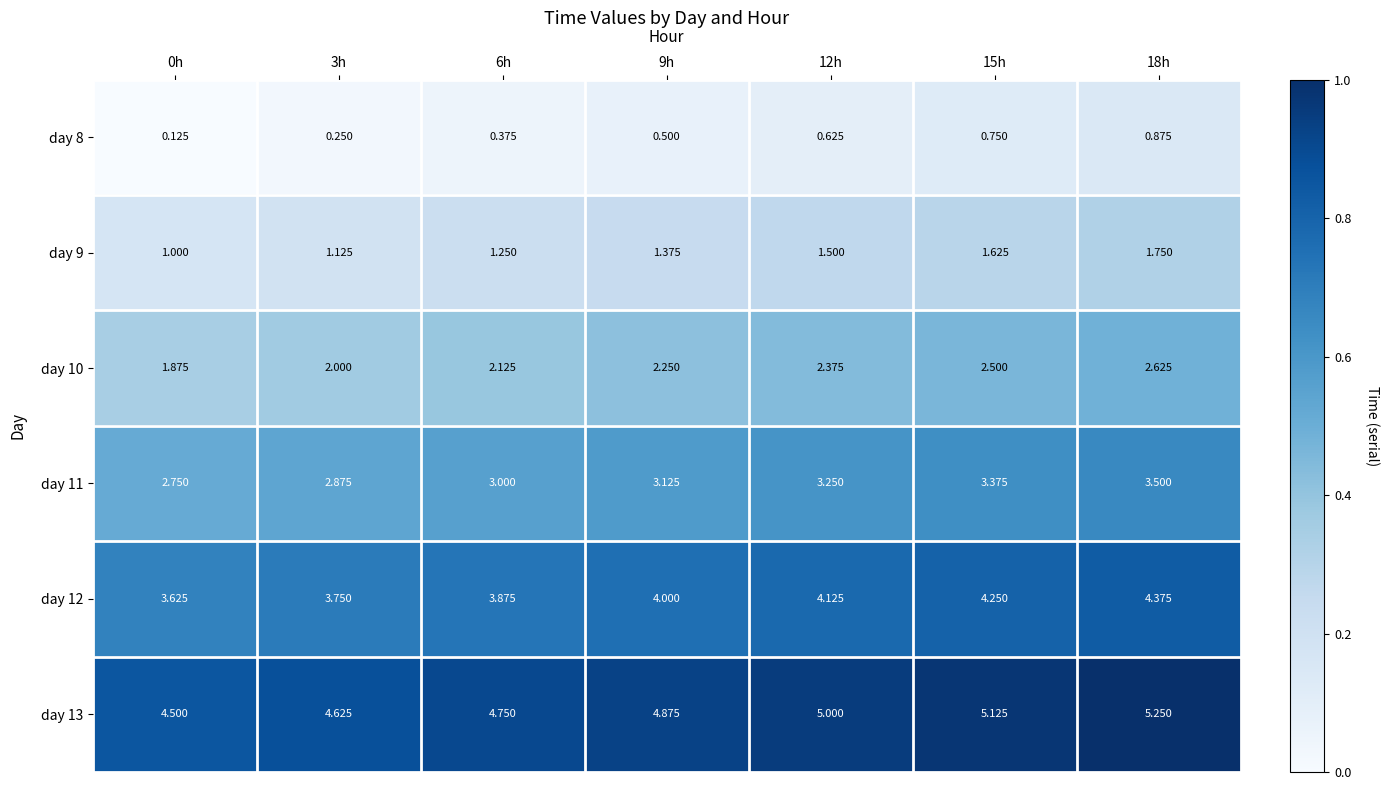

At how many categories does at least one series exceed 0?

7